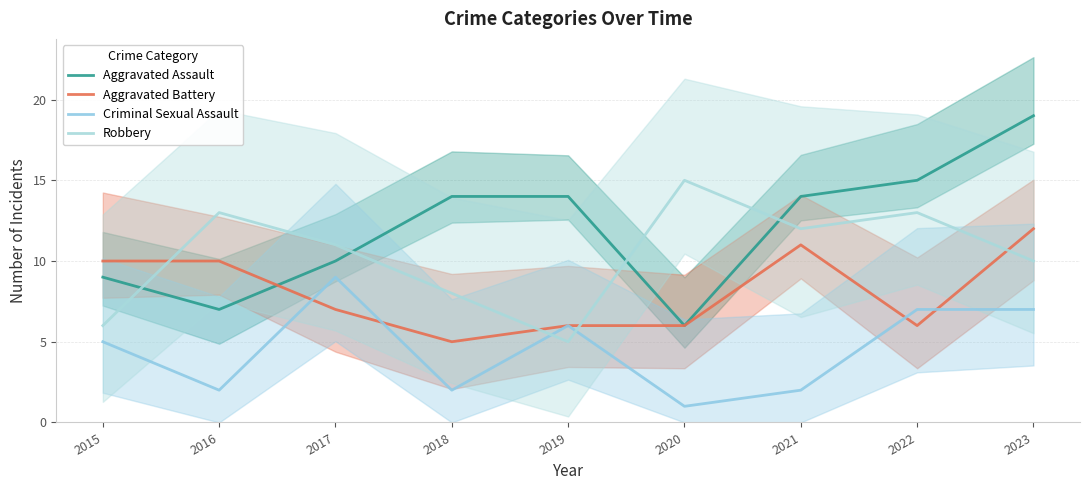

List the series in order of their overall mean, lowest first.

Criminal Sexual Assault, Aggravated Battery, Robbery, Aggravated Assault